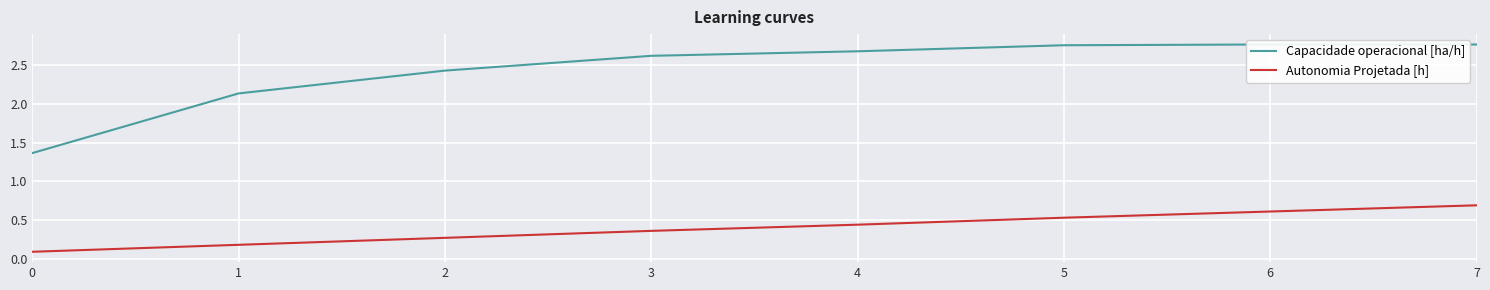

True or false: Capacidade operacional [ha/h] and Autonomia Projetada [h] cross at least once.

False